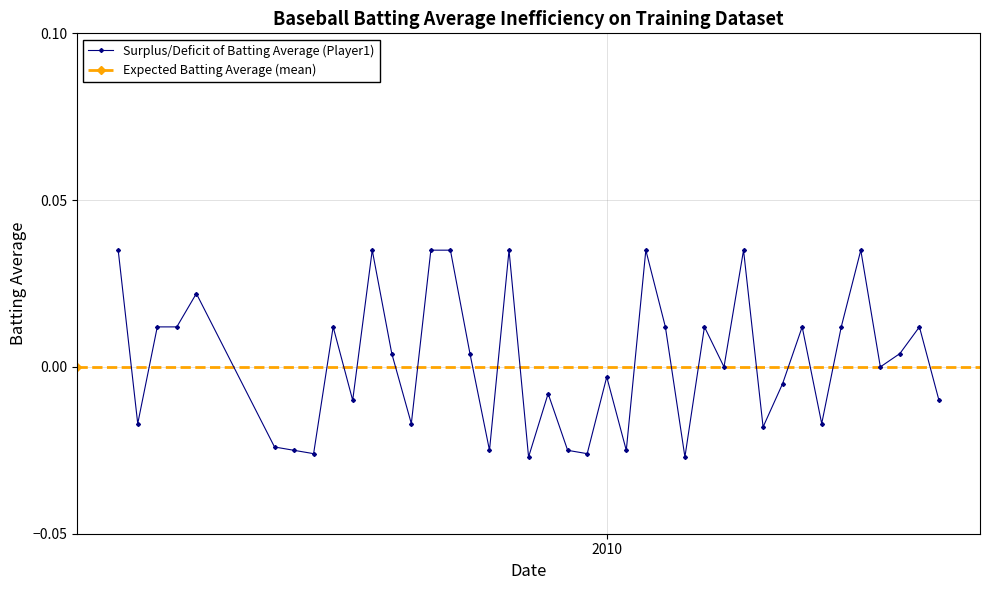

How many positive values are there?

20